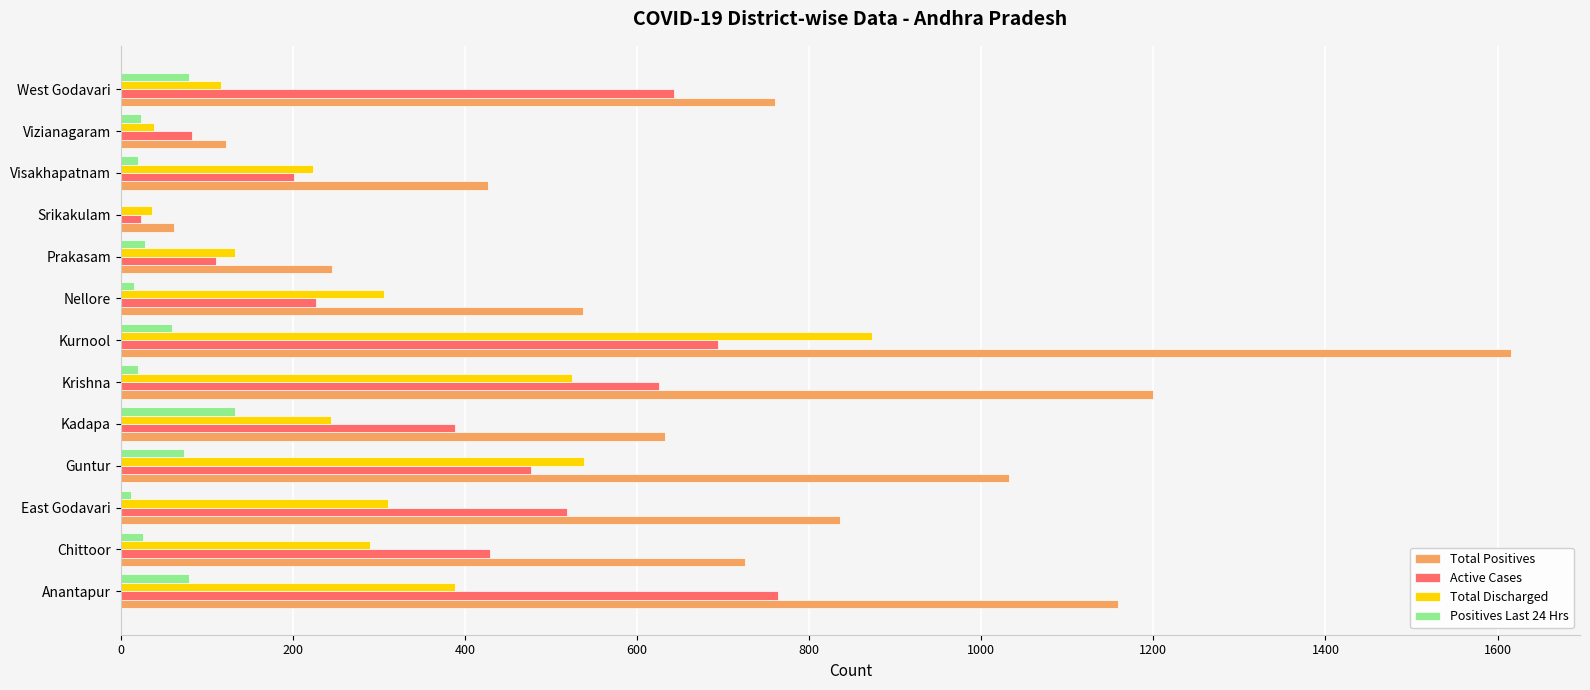

Which series has the largest total across all categories?

Total Positives